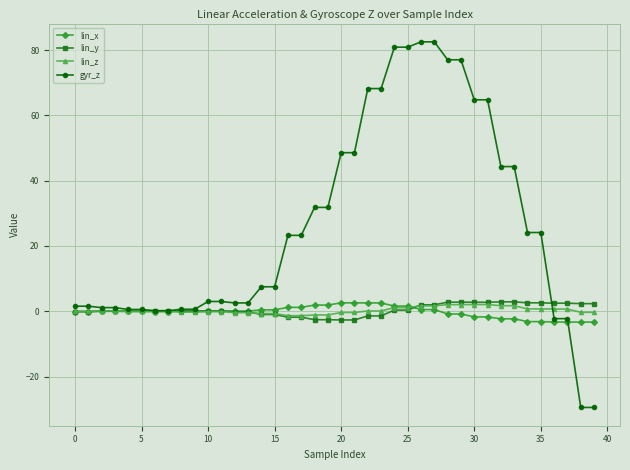

What are all the series names shown in the legend?

lin_x, lin_y, lin_z, gyr_z